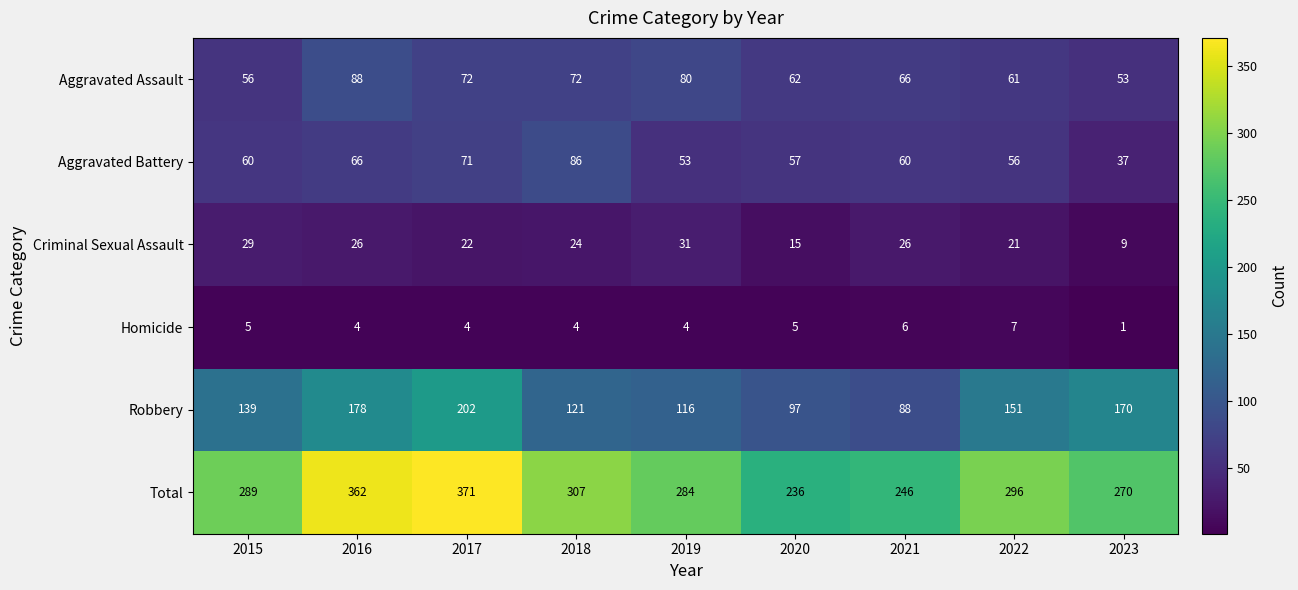

What is the approximate value of Criminal Sexual Assault at 2019?

31